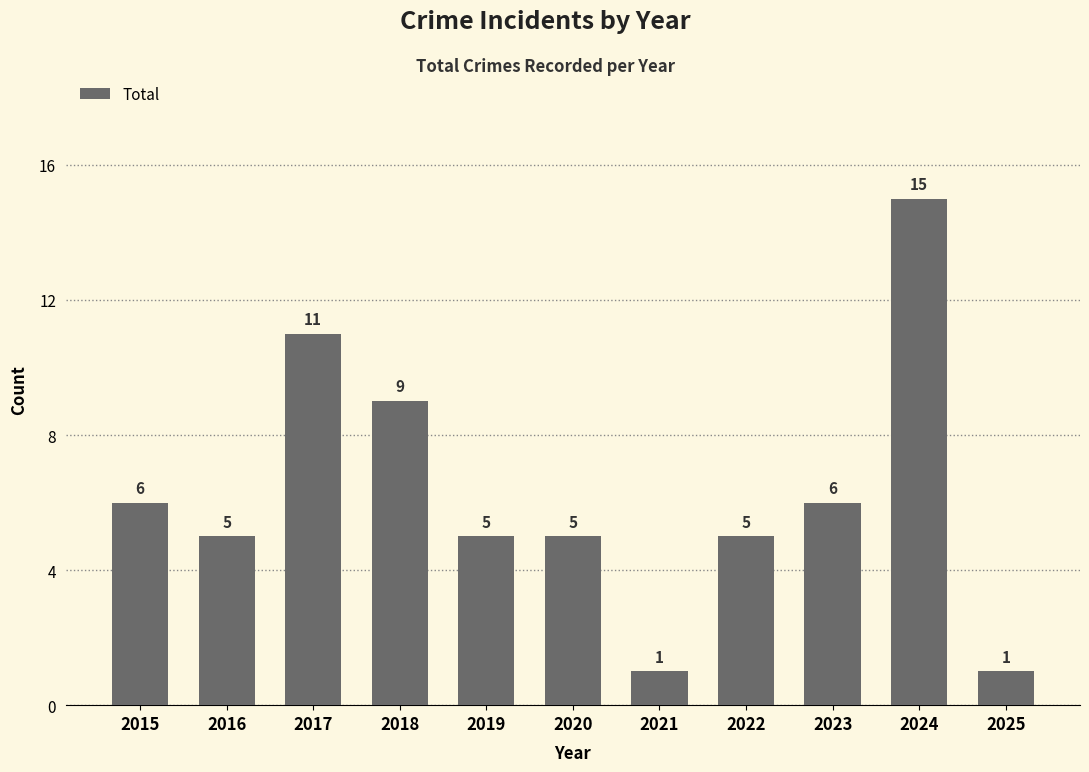

Reading left to right, list all the values displayed in this chart.

6	5	11	9	5	5	1	5	6	15	1